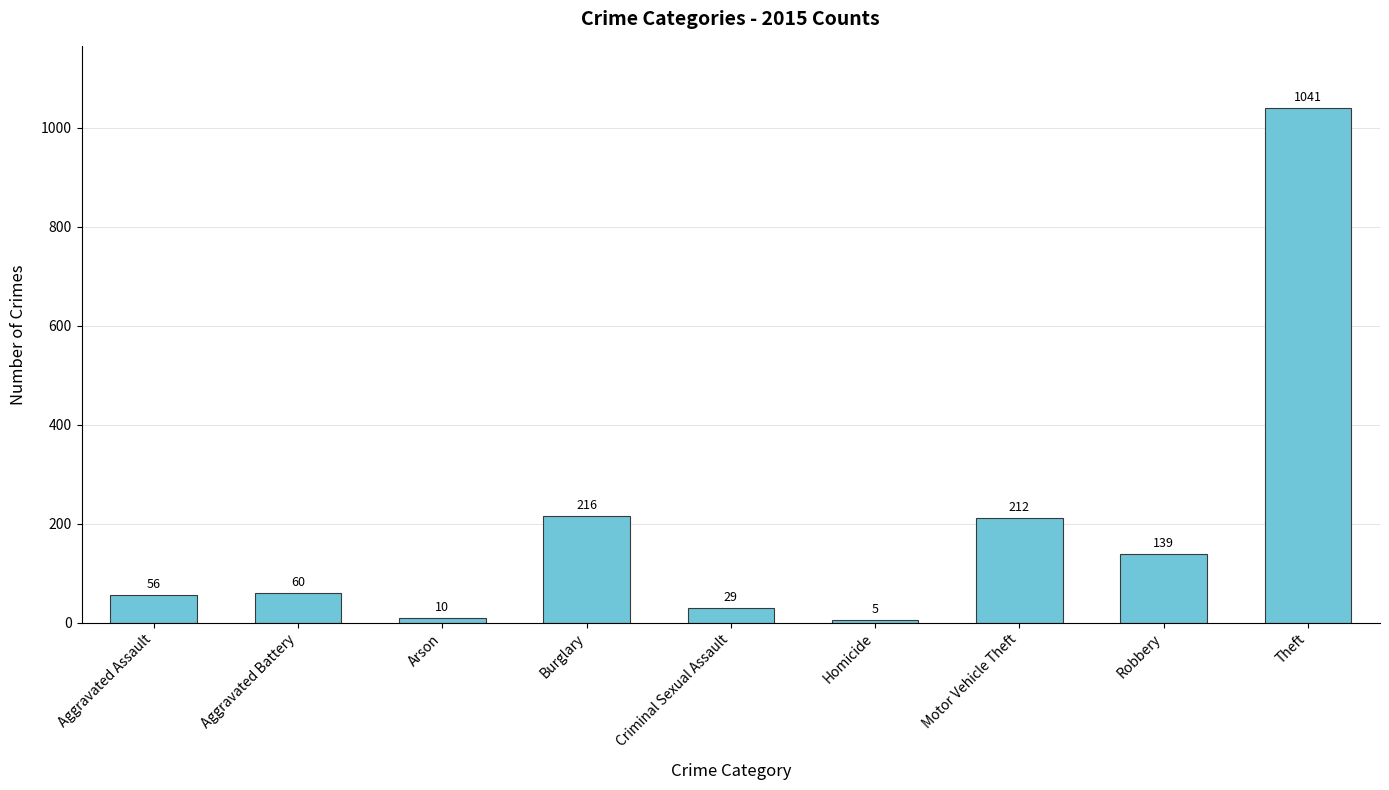

Which has a higher value, Burglary or Theft?

Theft